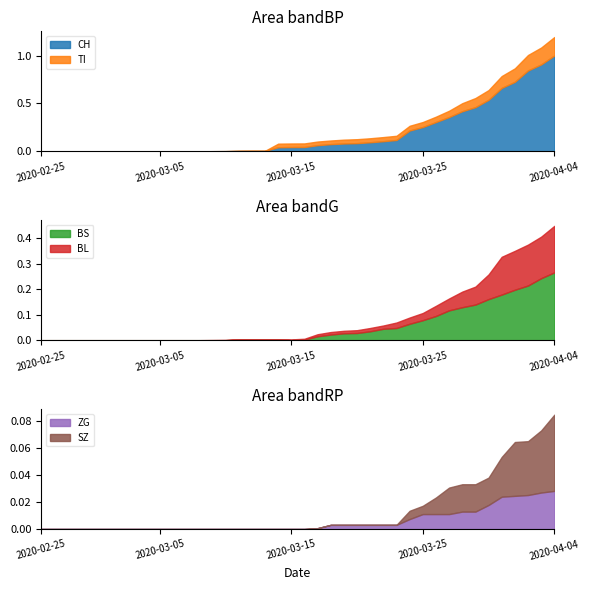

The value of TI at 2020-03-24 is 46. True or false?

False